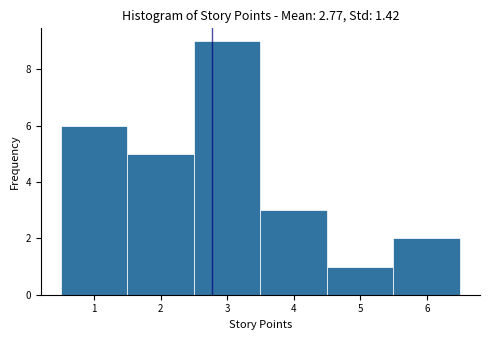

Reading left to right, list every bar in this chart as the range it spans on the x-axis followed by its height. The values are not printed on the chart, so give them approximately, as read against the axis.

0.5 to 1.5: 6
1.5 to 2.5: 5
2.5 to 3.5: 9
3.5 to 4.5: 3
4.5 to 5.5: 1
5.5 to 6.5: 2